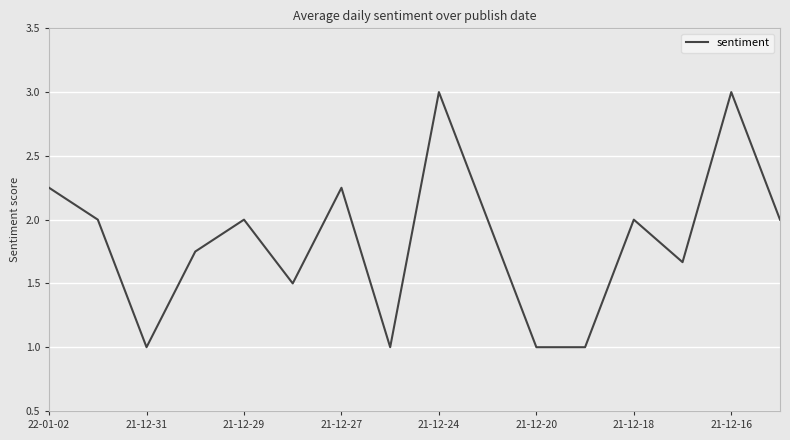

What is the difference between the maximum and minimum values?

2.0